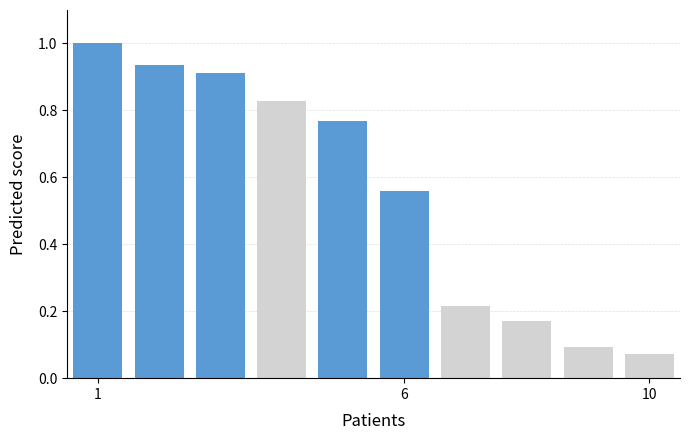

What is the greatest value displayed?

1.0